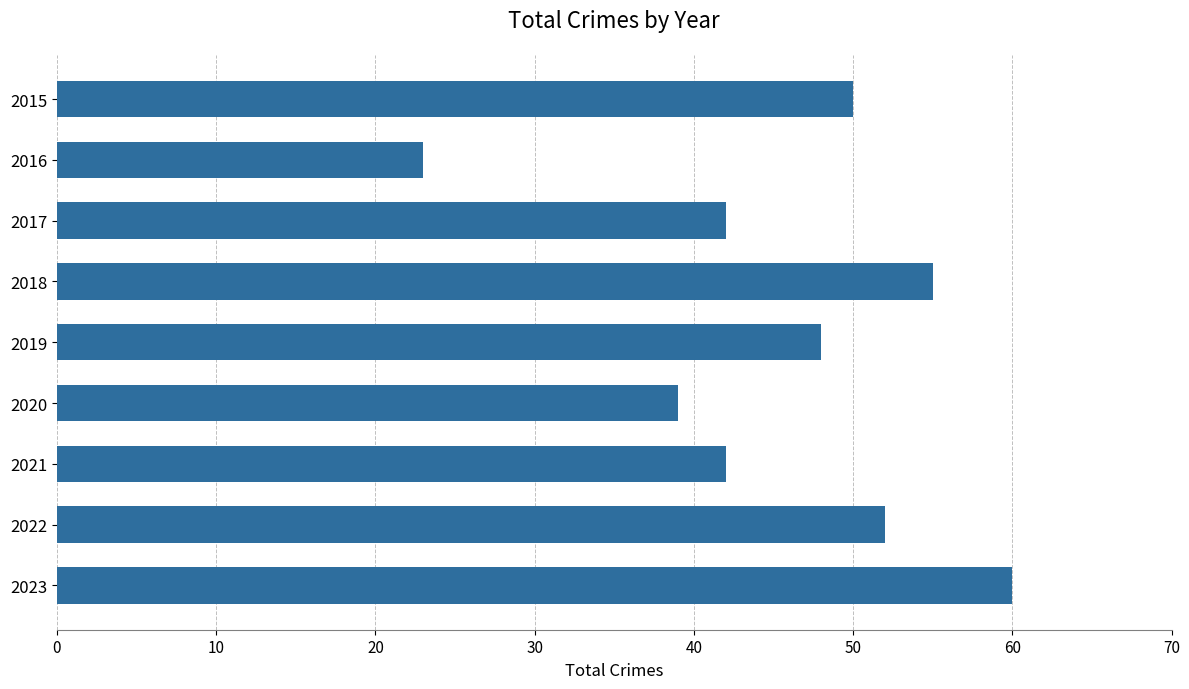

How many bars are there in total?

9